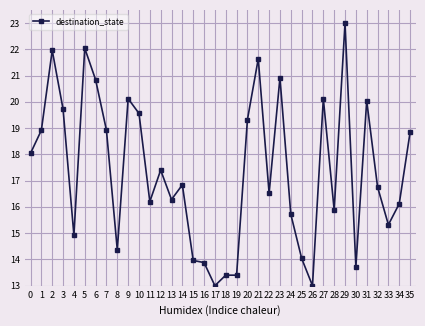

How many lines are shown in the chart?

1